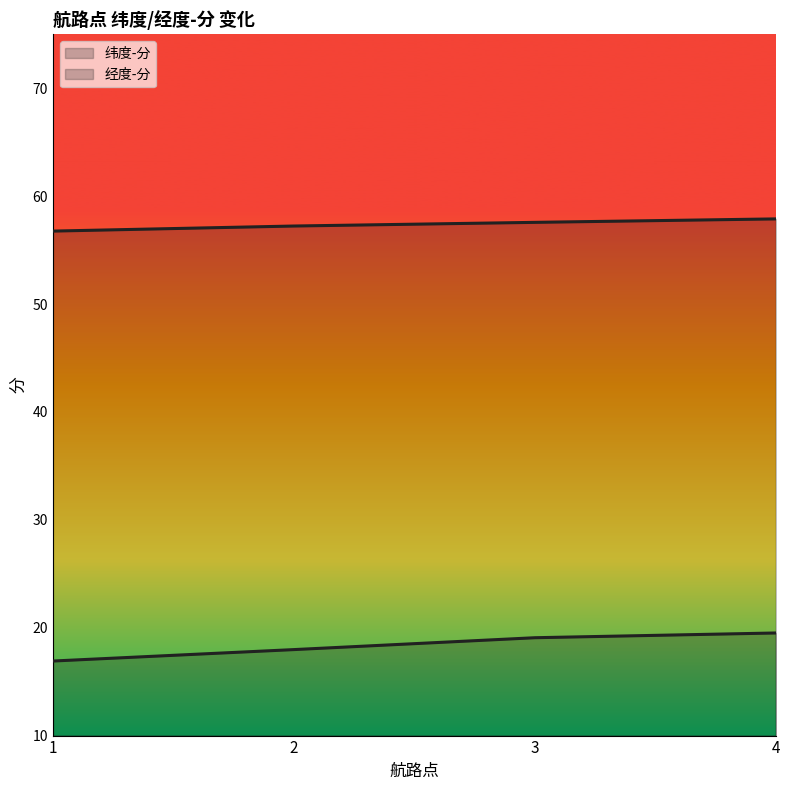

Where is 经度-分 nearest to the value 18?

2